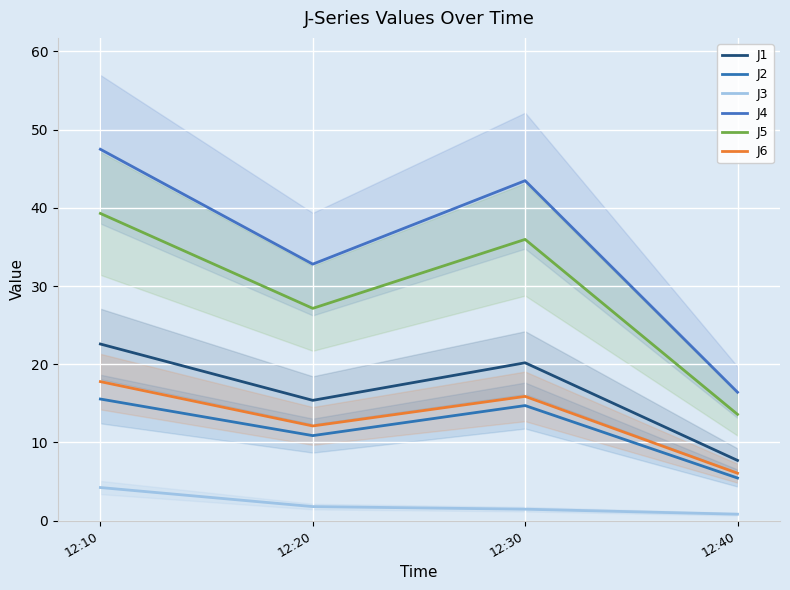

Which series changed the most between 12:10 and 12:20?

J4